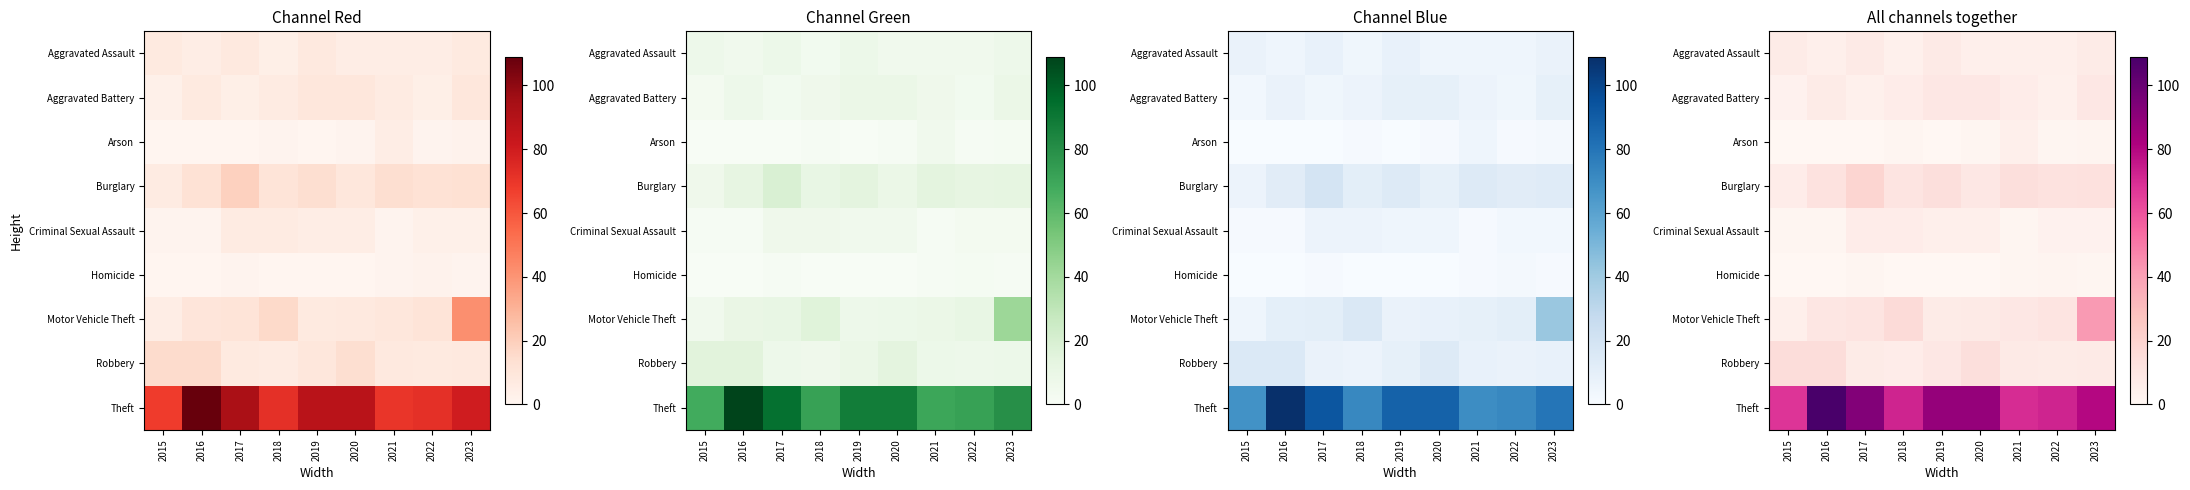

Is it true that Robbery equals 12 at 2022?

False